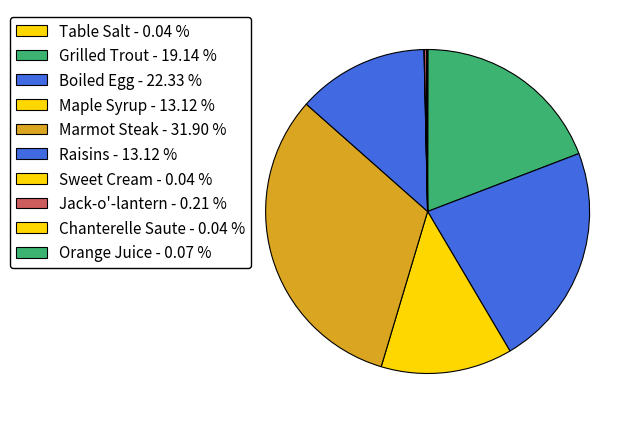

Is there any slice that represents more than half of the pie?

No